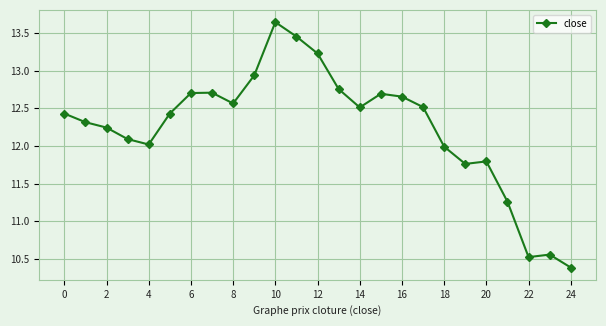

How many categories are shown in the chart?

25